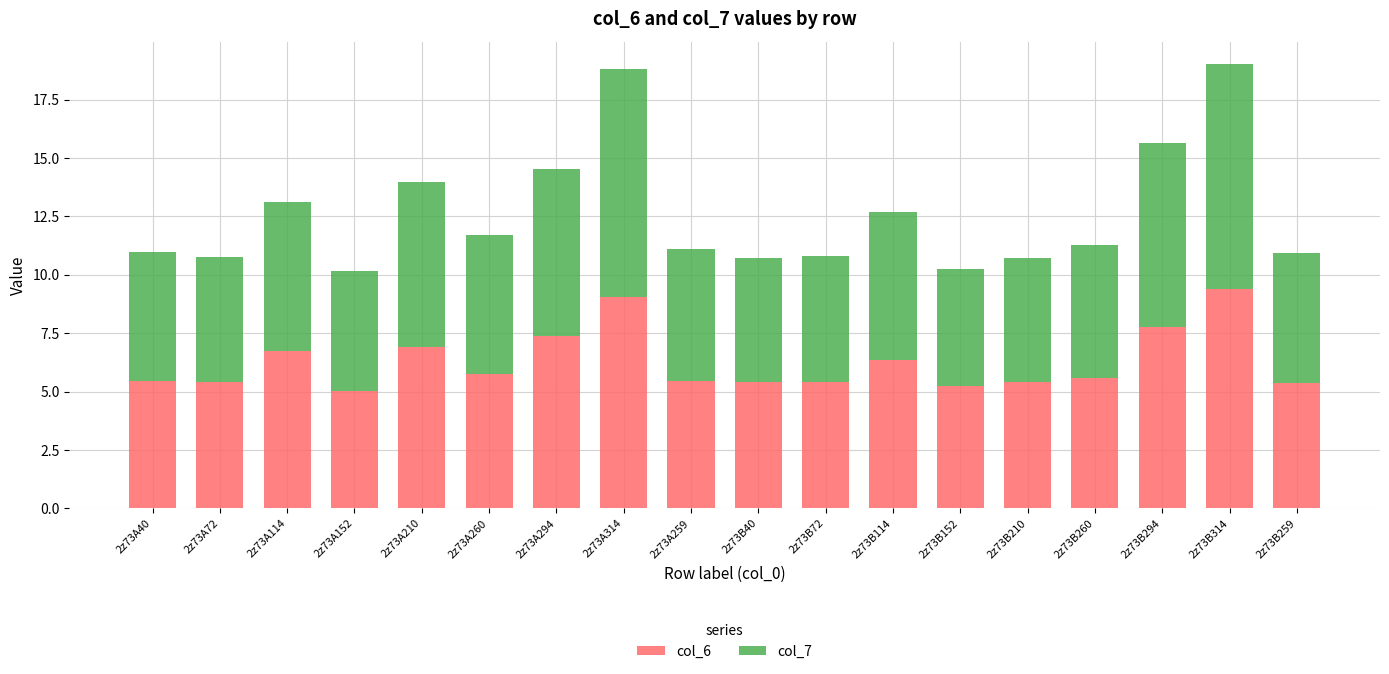

Is it true that col_6 equals 2.1 at 2z73A114?

False